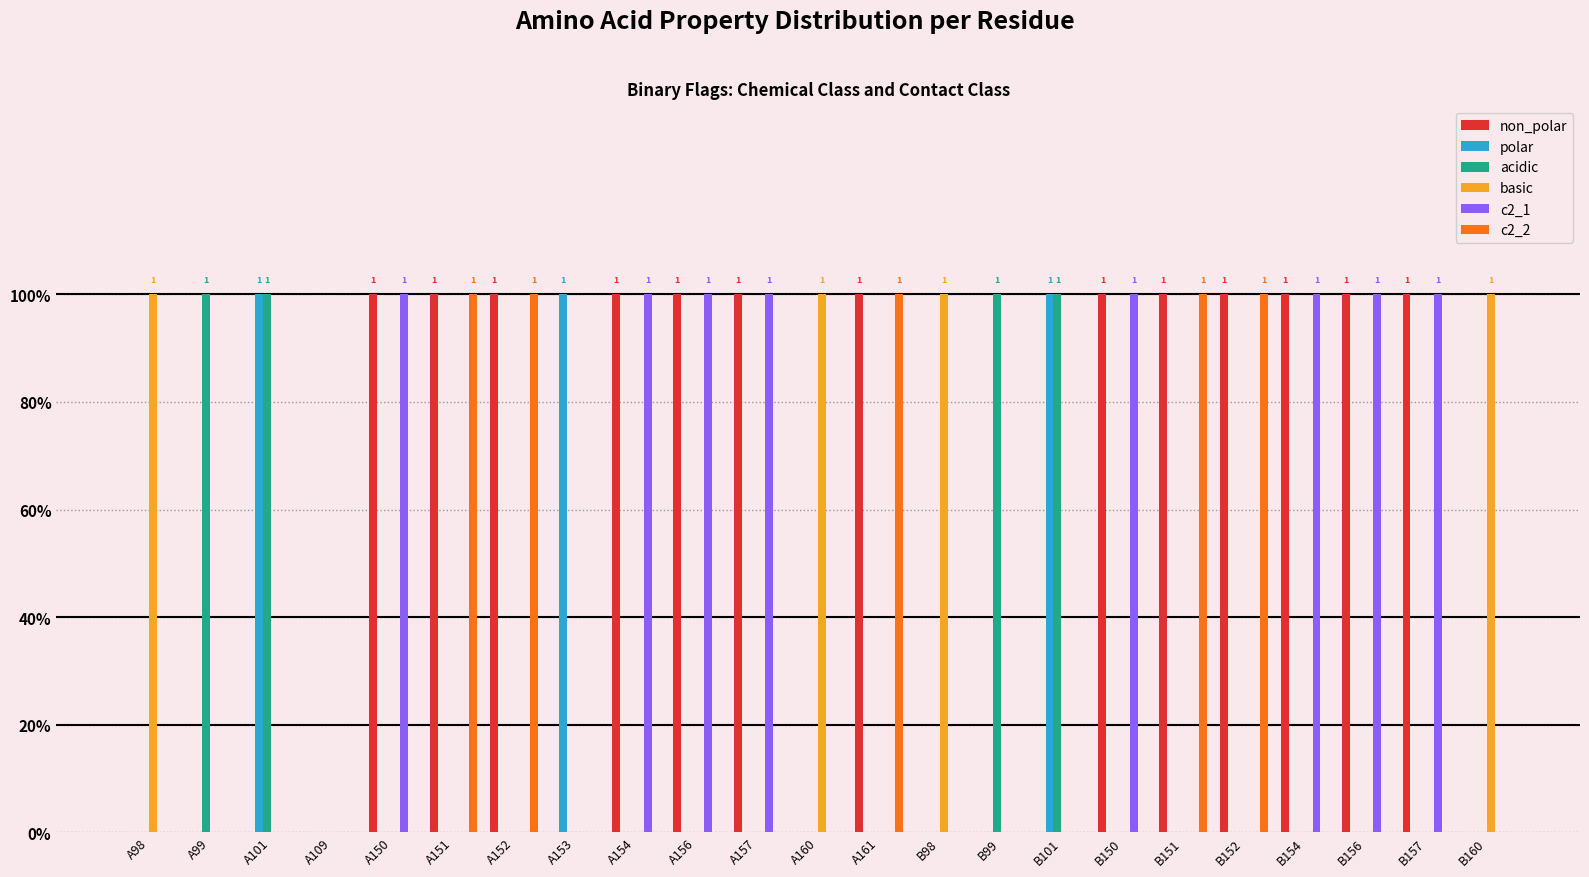

Which series has the largest range (max minus min)?

non_polar